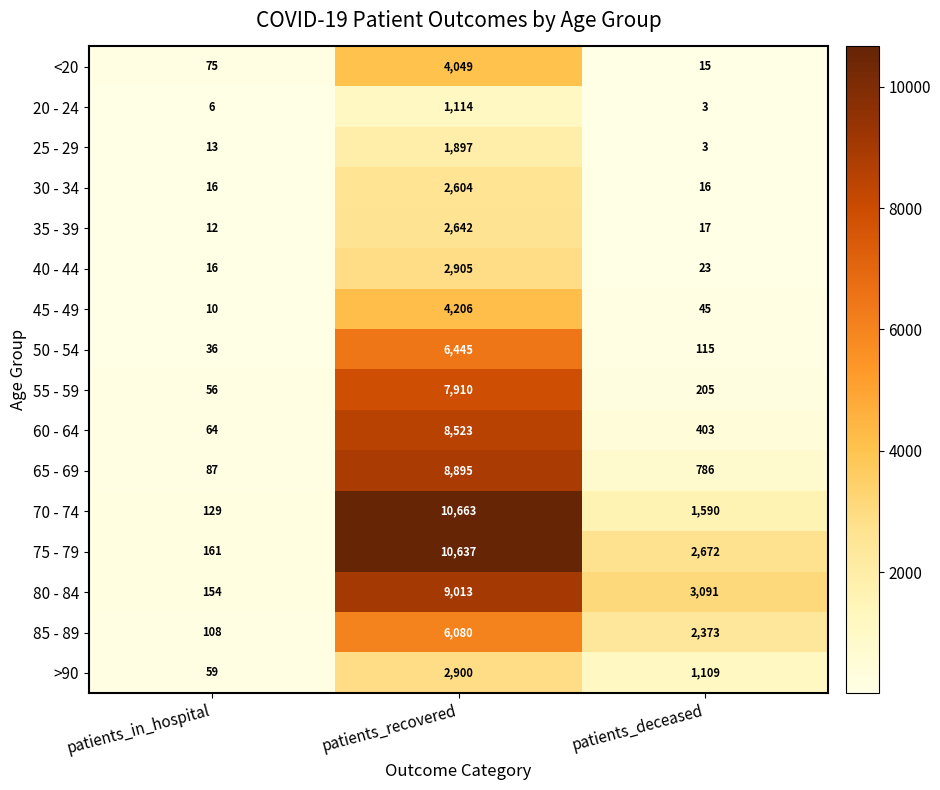

What is the total value across all series at patients_deceased?

12466